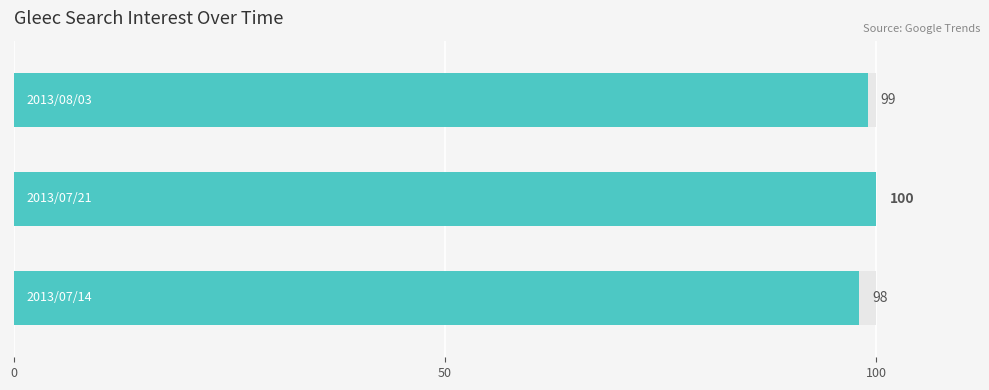

What is the average value?

99